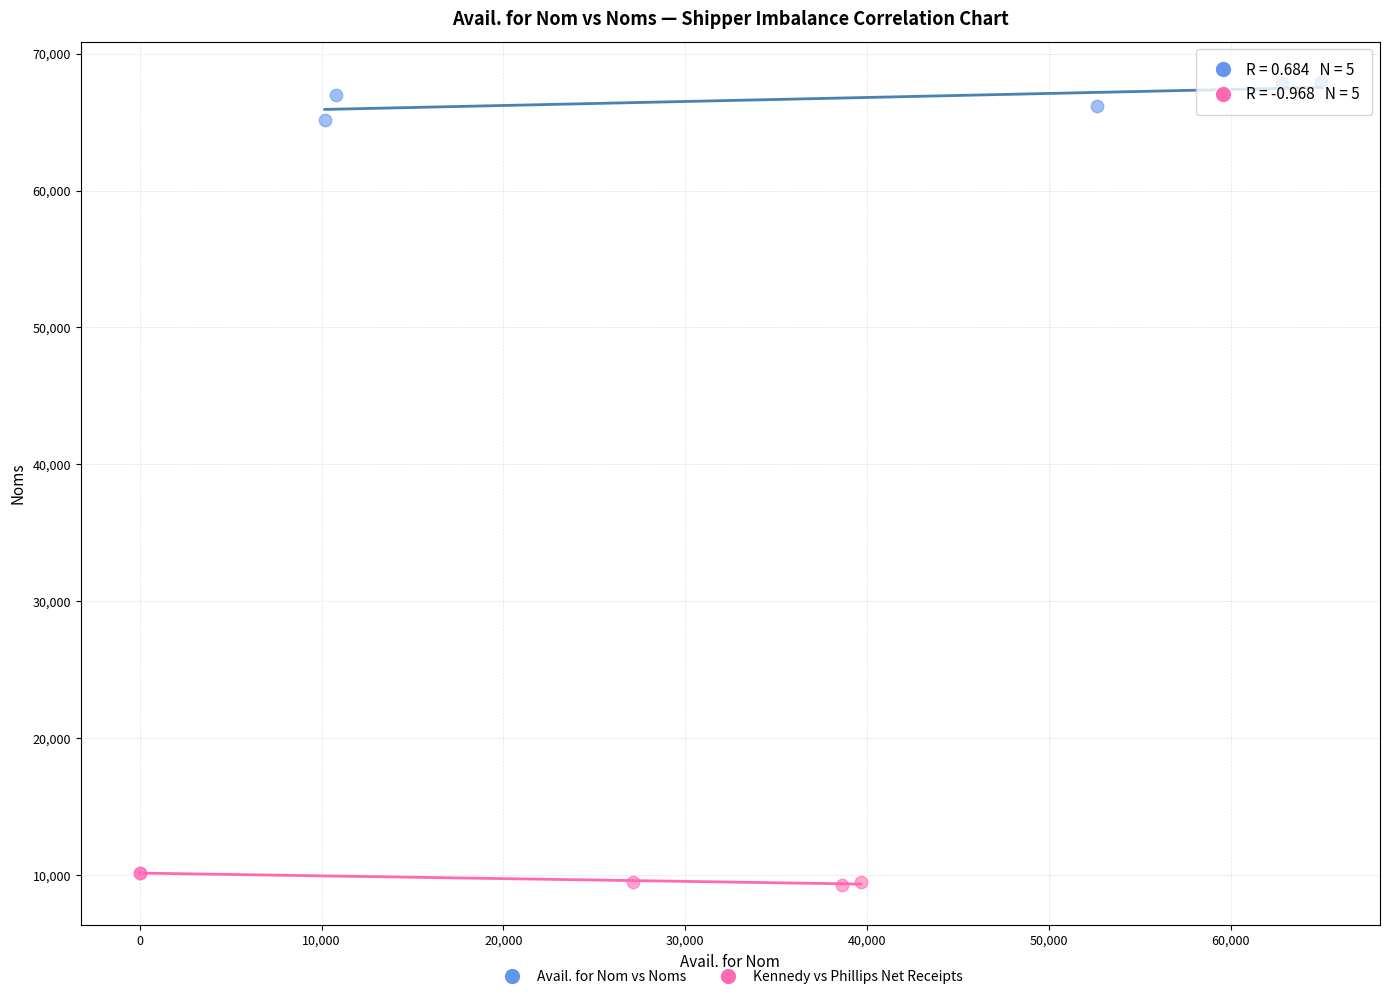

Which series reaches the maximum Y coordinate?

Avail. for Nom vs Noms